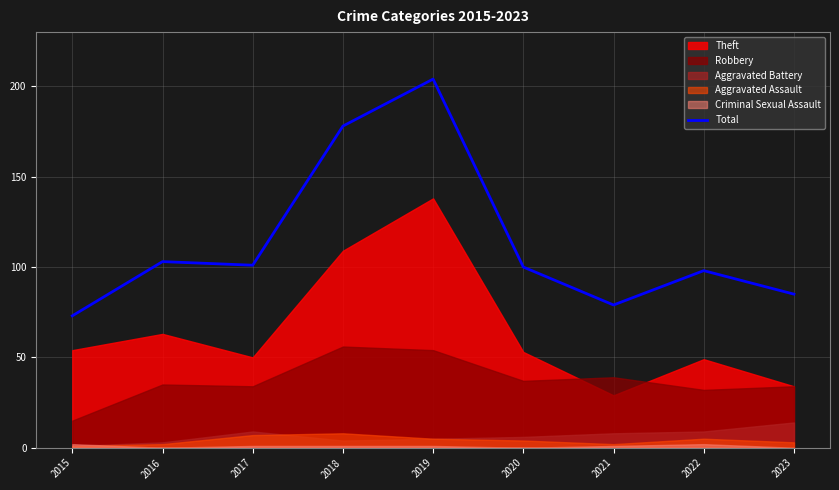

Is it true that Total equals 23 at 2015?

False